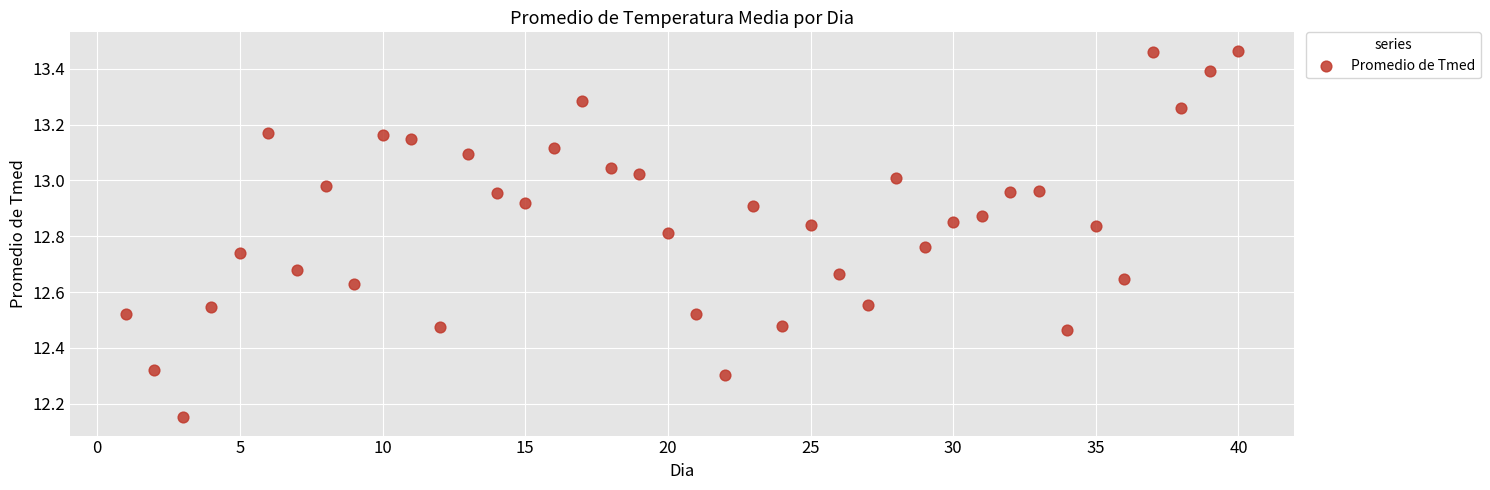

What is the range of X values (max minus min)?

39.0